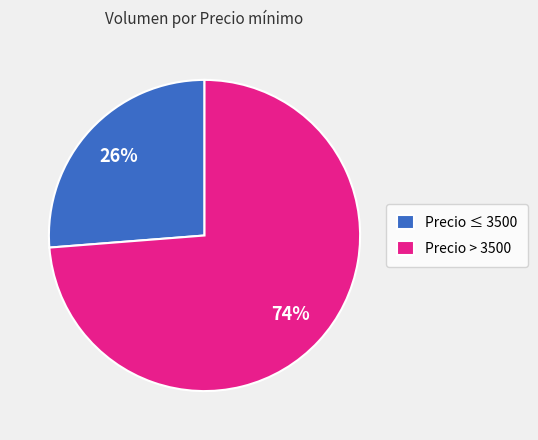

What percentage is the Precio > 3500 slice, to the nearest percent?

74%